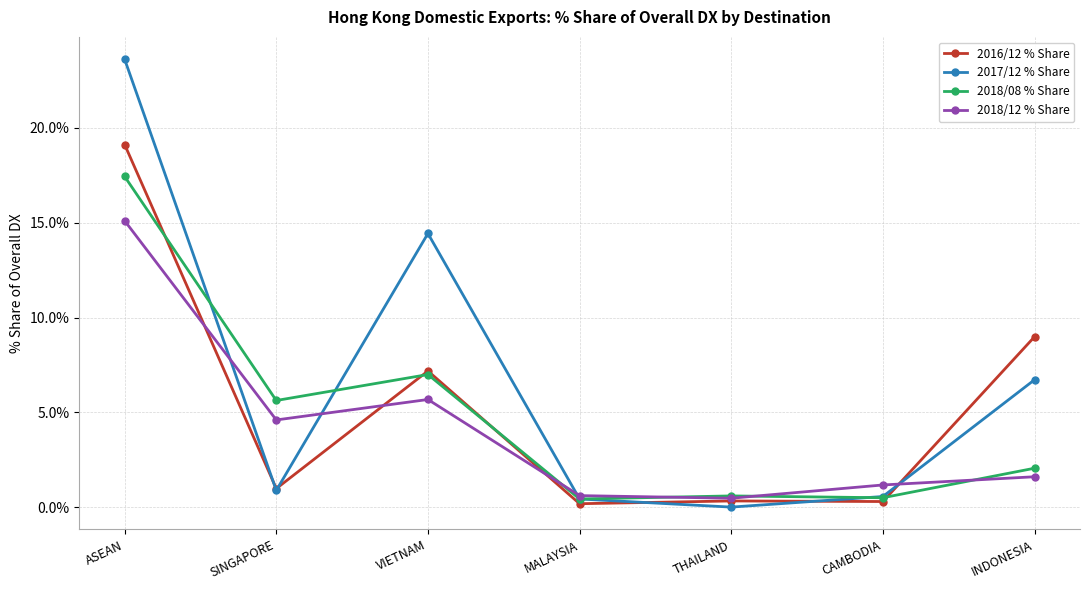

Which series has the widest spread of values?

2017/12 % Share